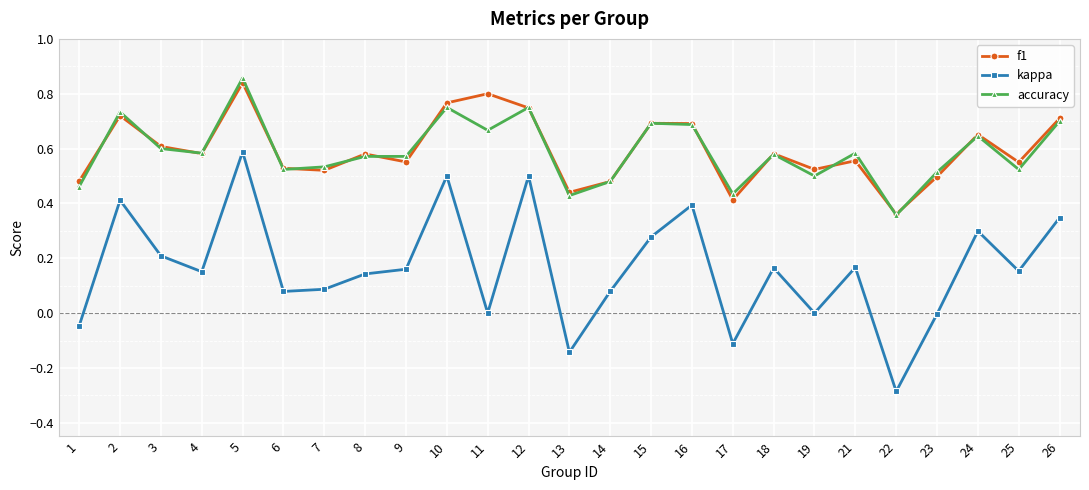

At which category does f1 reach its first local peak?

2